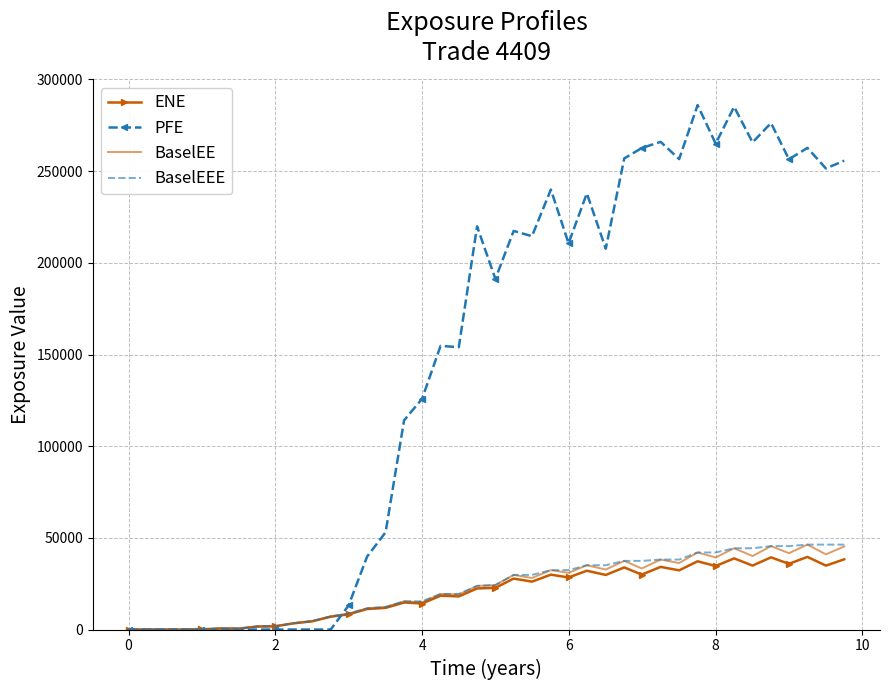

Which series has the largest total across all categories?

PFE